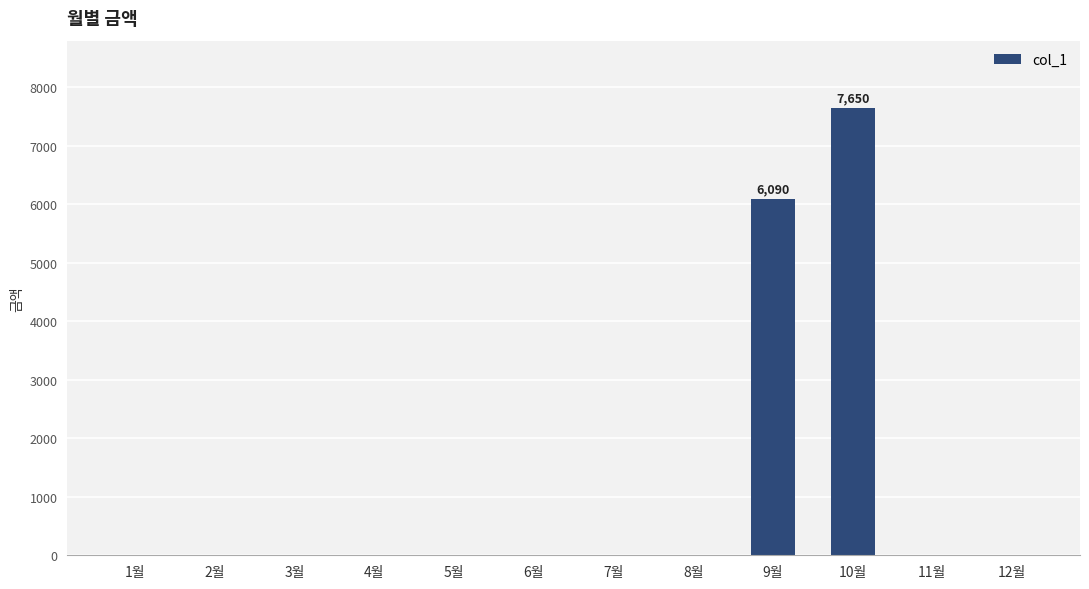

The chart shows a value of 5127 at 10월. True or false?

False